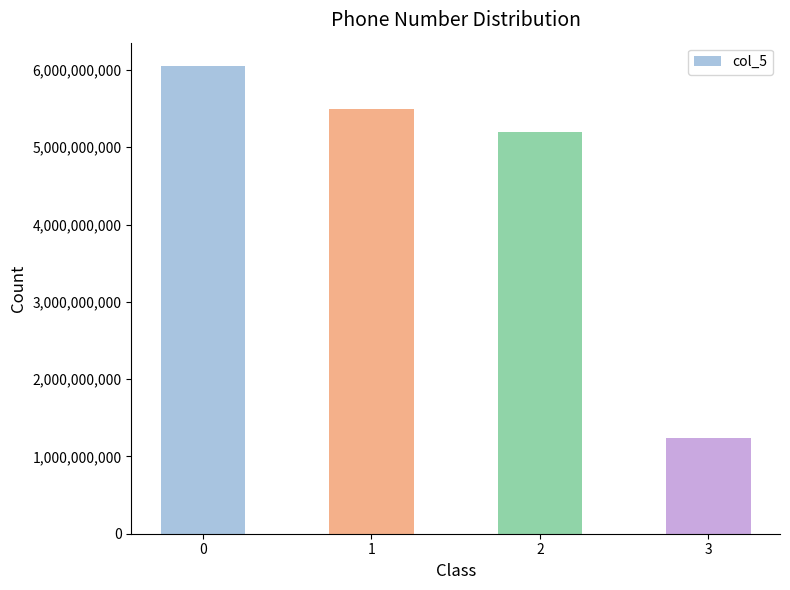

What is the change in value from 0 to 1?

-556843226